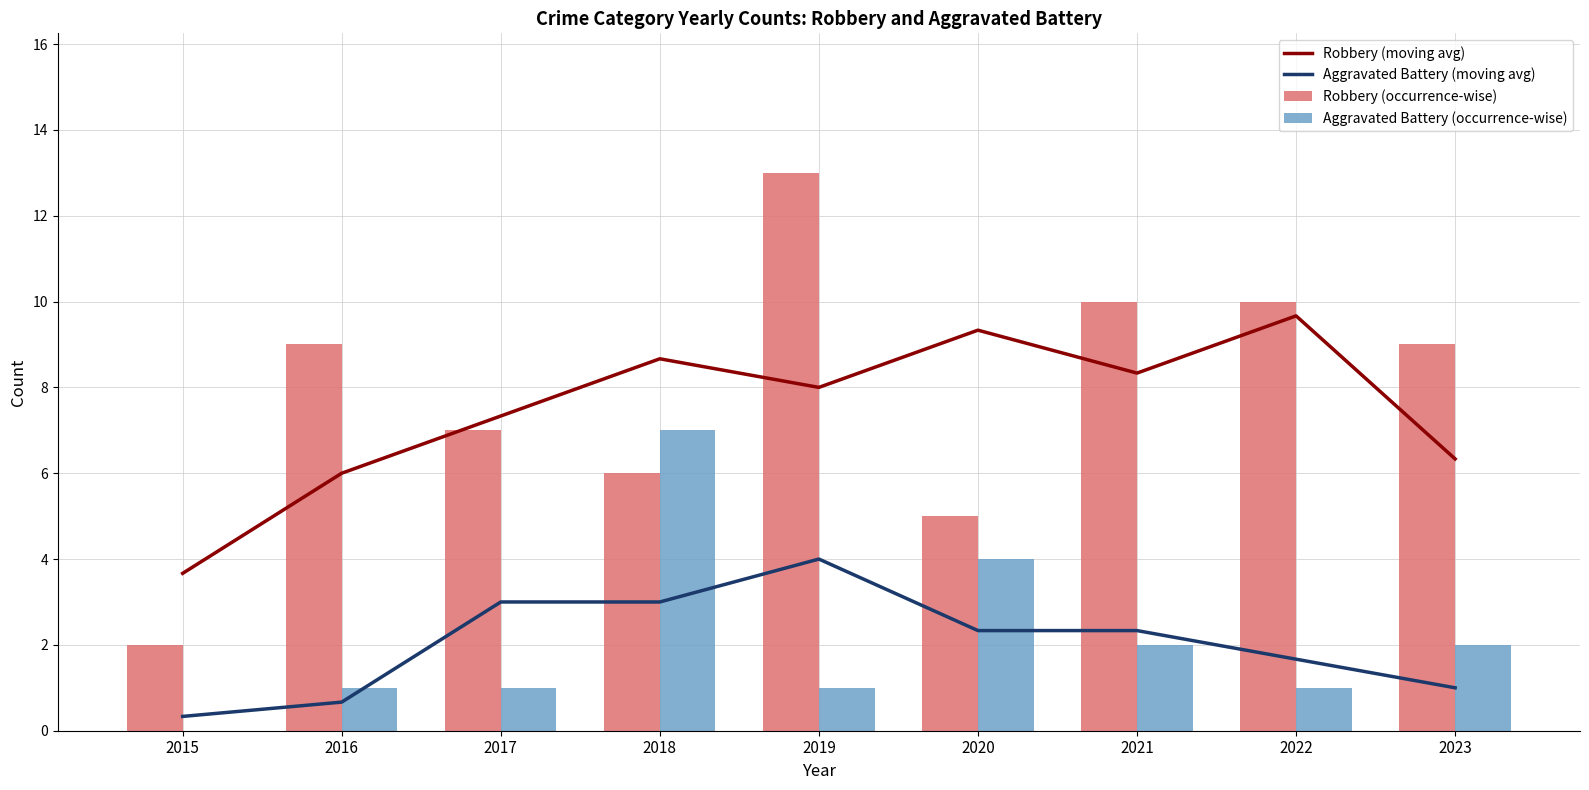

Is it true that Robbery (moving avg) equals 2.6 at 2019?

False